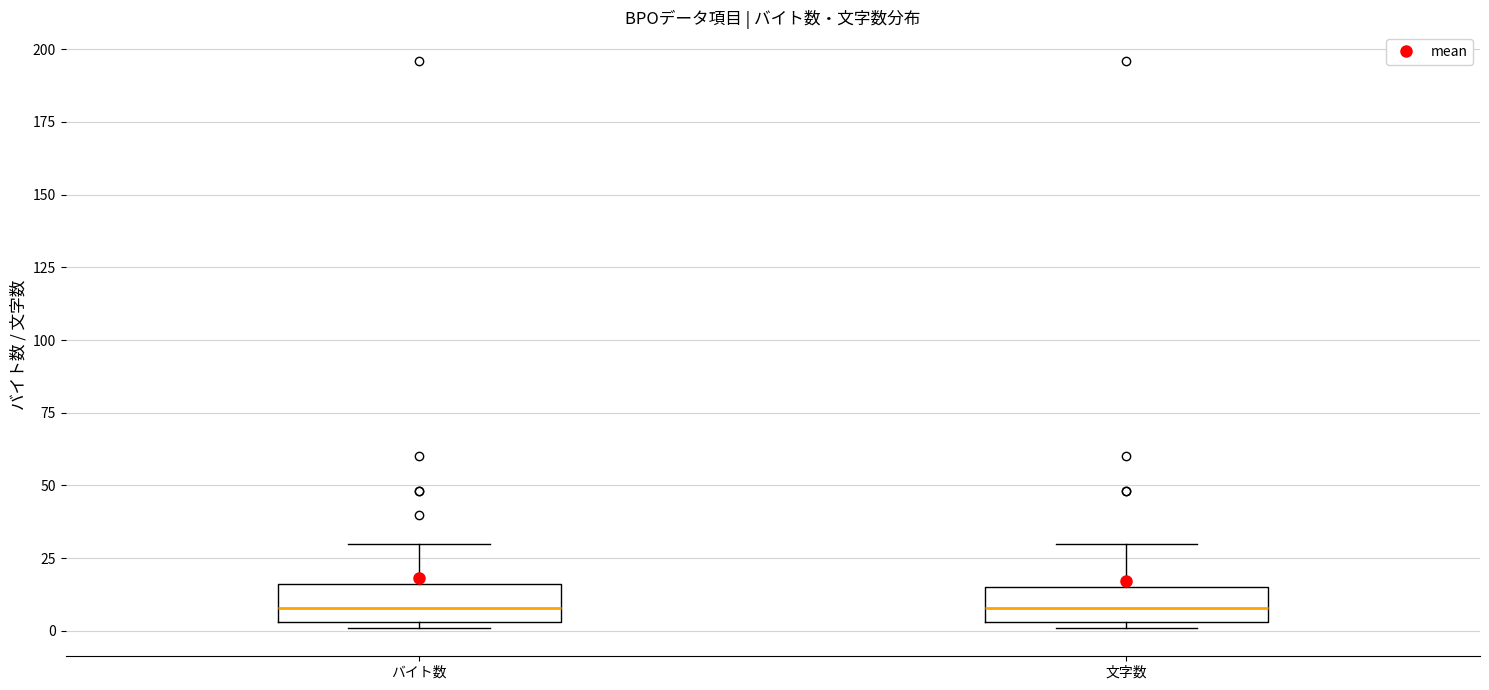

Reading left to right, read every box against the y-axis: the position of its median line, the range the box covers, and the ends of its whiskers. The values are not printed on the chart, so give them approximately, as read against the axis.

バイト数: median 10, box 5 to 15, whiskers 0 to 30
文字数: median 10, box 5 to 15, whiskers 0 to 30